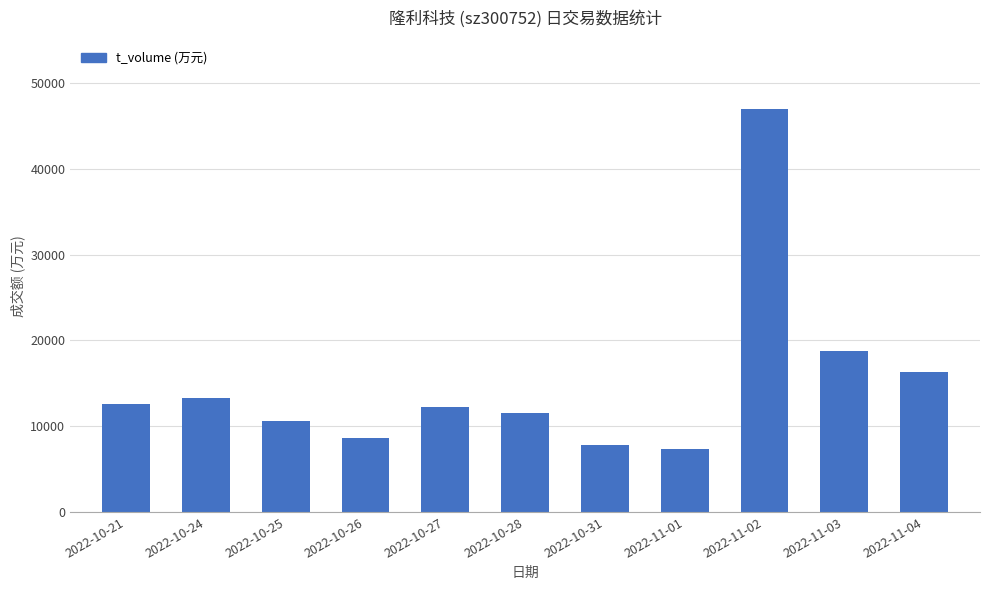

The value at 2022-10-26 is 12964. True or false?

False